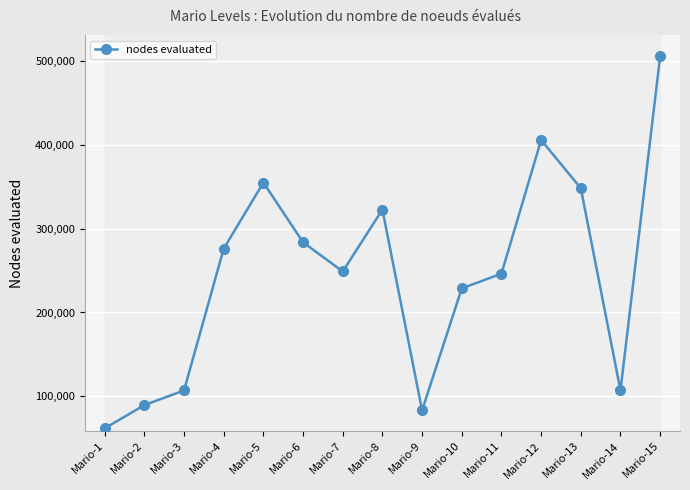

Count the number of data series in this chart.

1